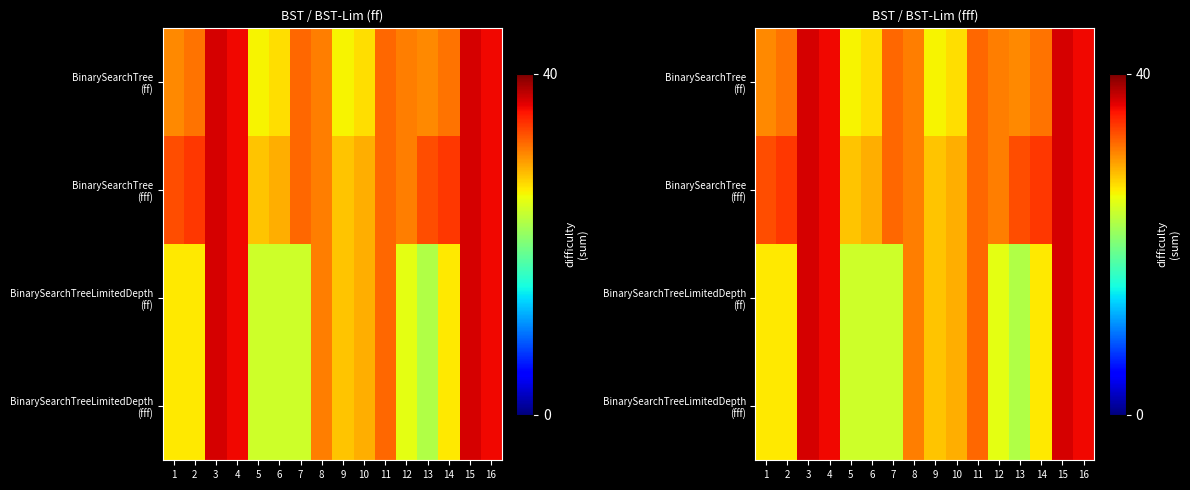

Read the BinarySearchTree (ff) value at 9.

26.0